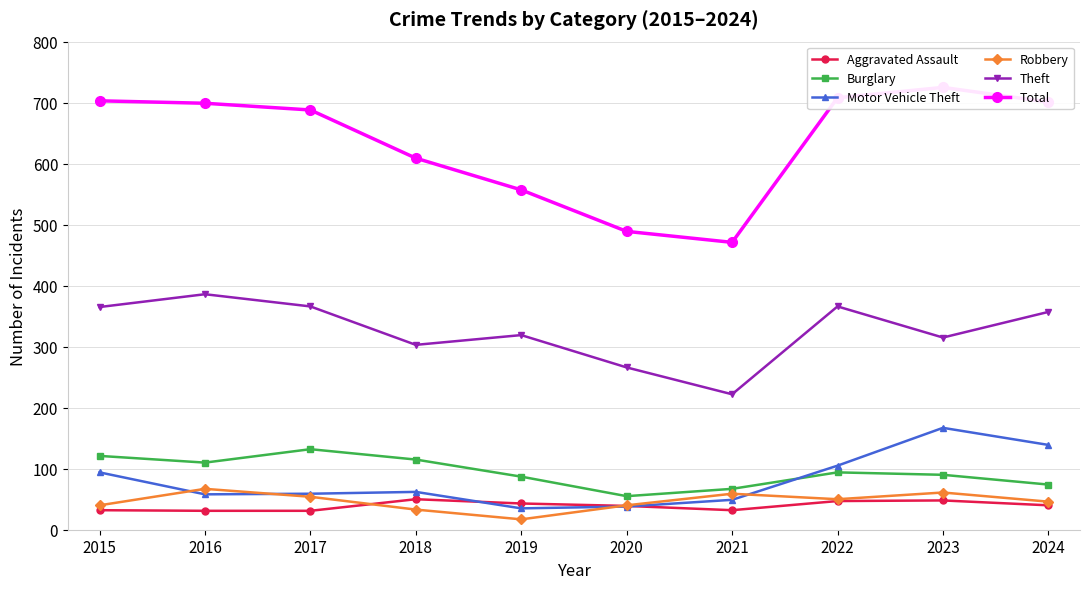

At which category is the sum across all series the highest?

2023